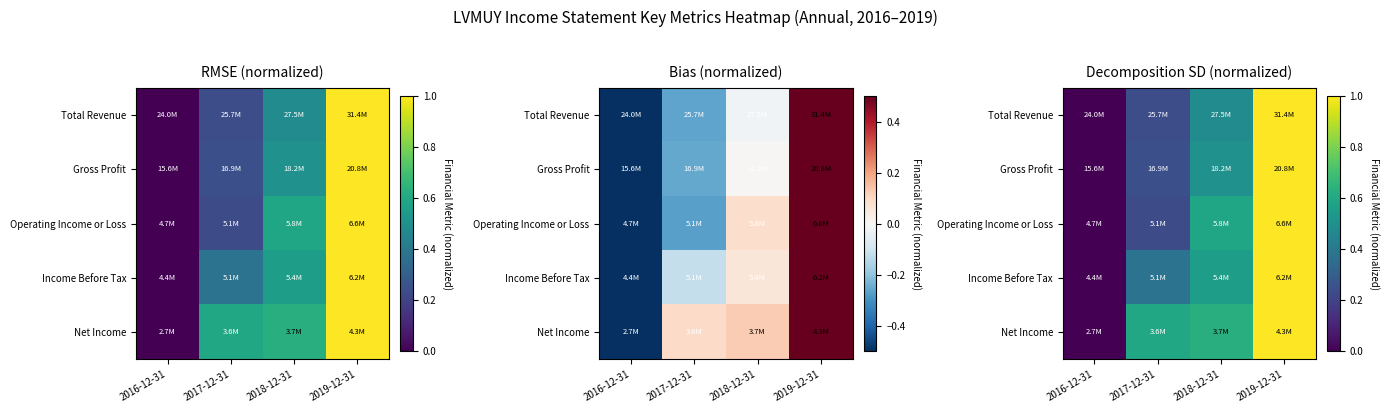

The value of Operating Income or Loss at 2018-12-31 is 0.1. True or false?

False